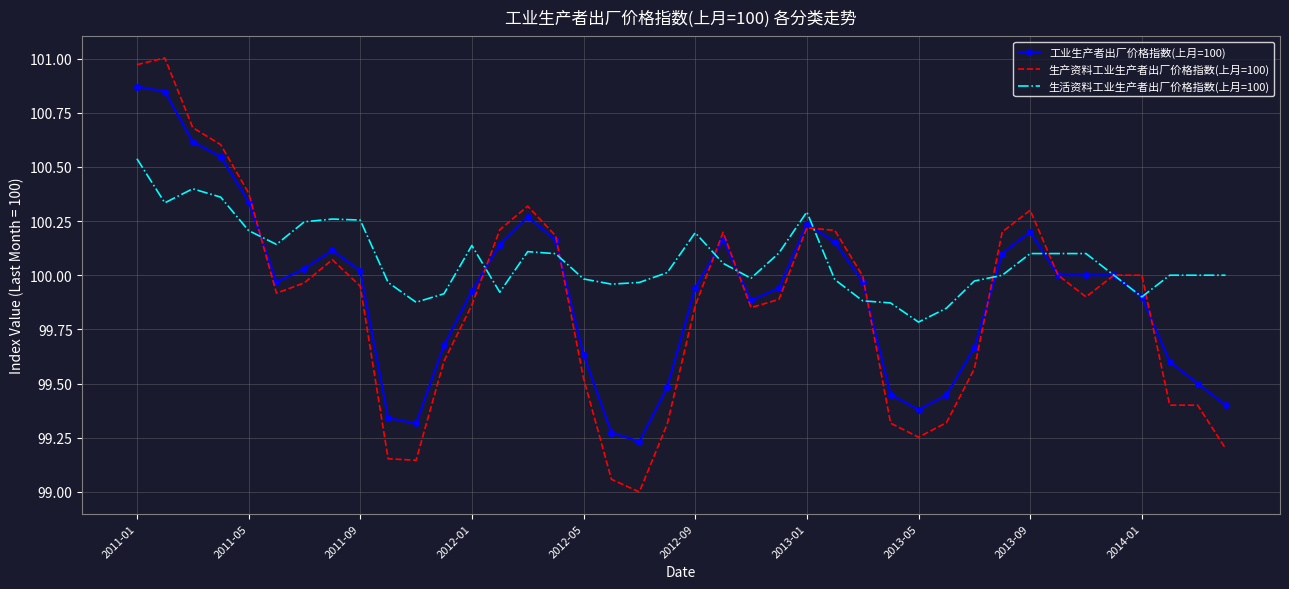

List the series in order of their peak value, lowest first.

生活资料工业生产者出厂价格指数(上月=100), 工业生产者出厂价格指数(上月=100), 生产资料工业生产者出厂价格指数(上月=100)